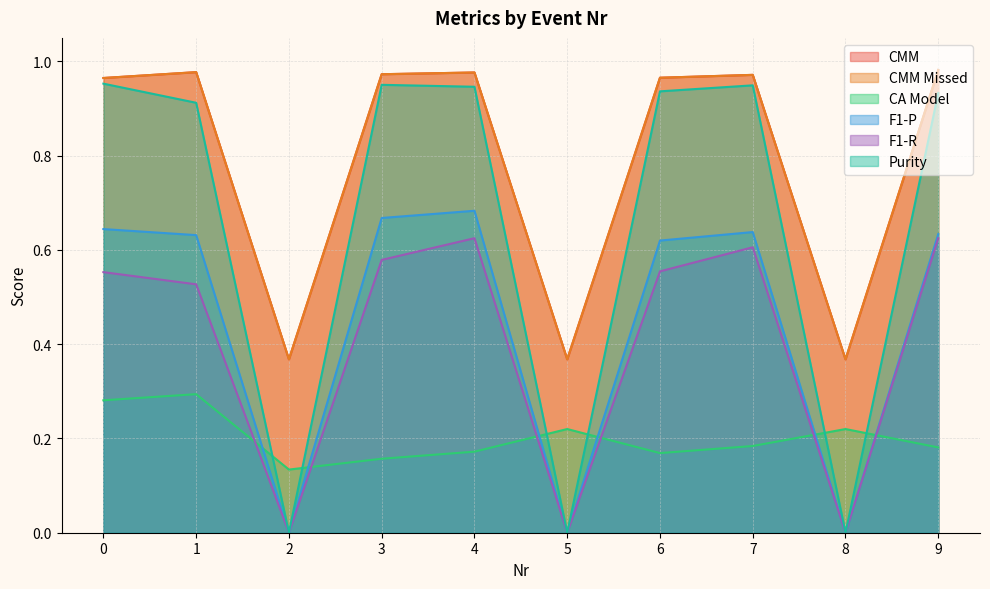

What are all the series names shown in the legend?

CMM, CMM Missed, CA Model, F1-P, F1-R, Purity